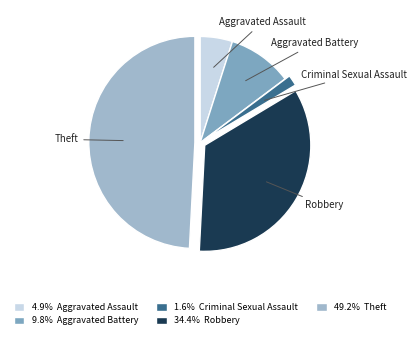

Is there a majority slice in this chart?

No